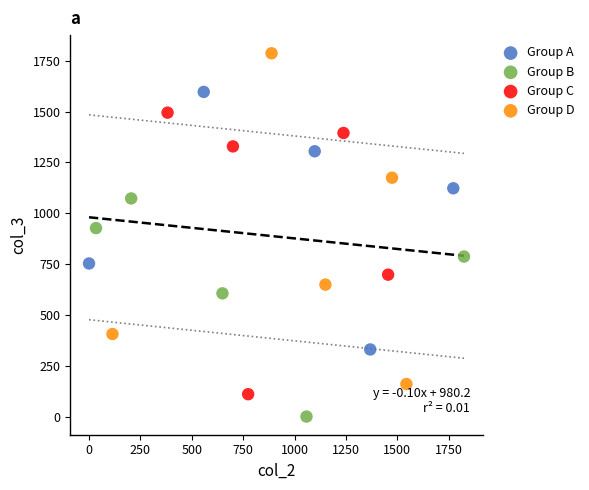

Which series contains the lowest Y value?

Group B